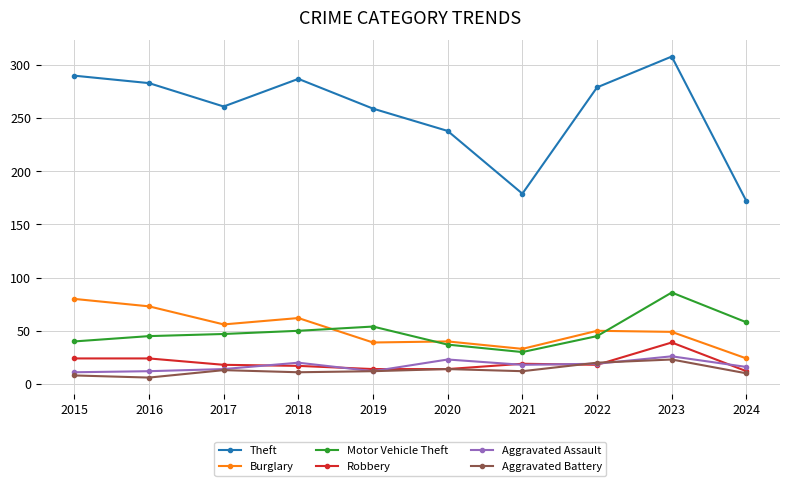

Which series has the largest range (max minus min)?

Theft